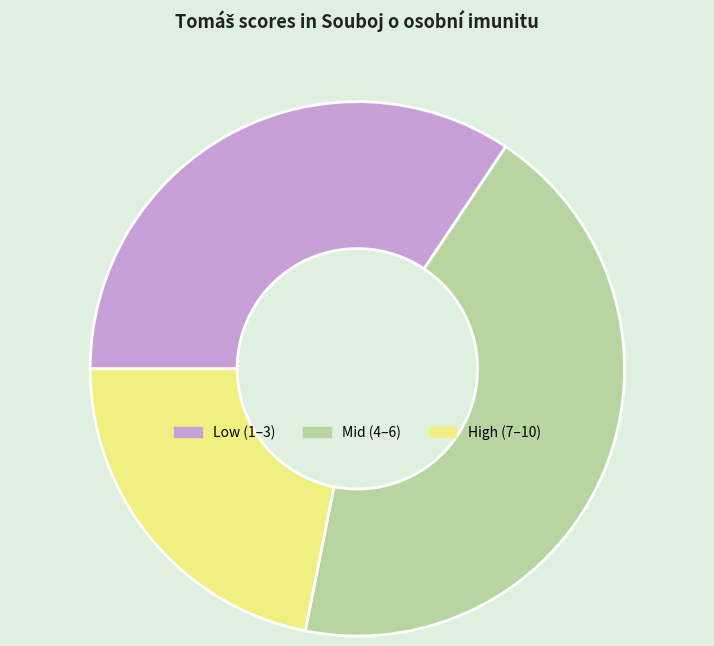

Is there a majority slice in this chart?

No